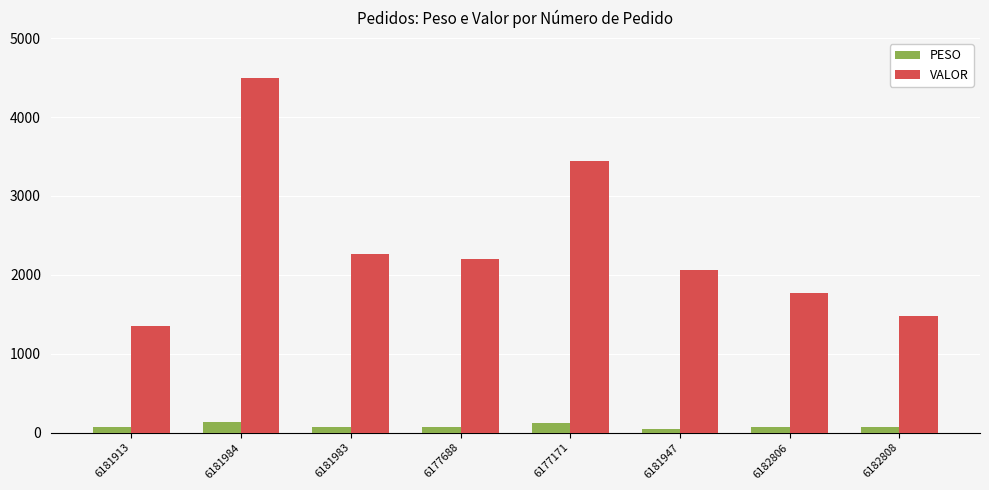

What is the difference between the second highest and minimum values in the VALOR series?

2088.2